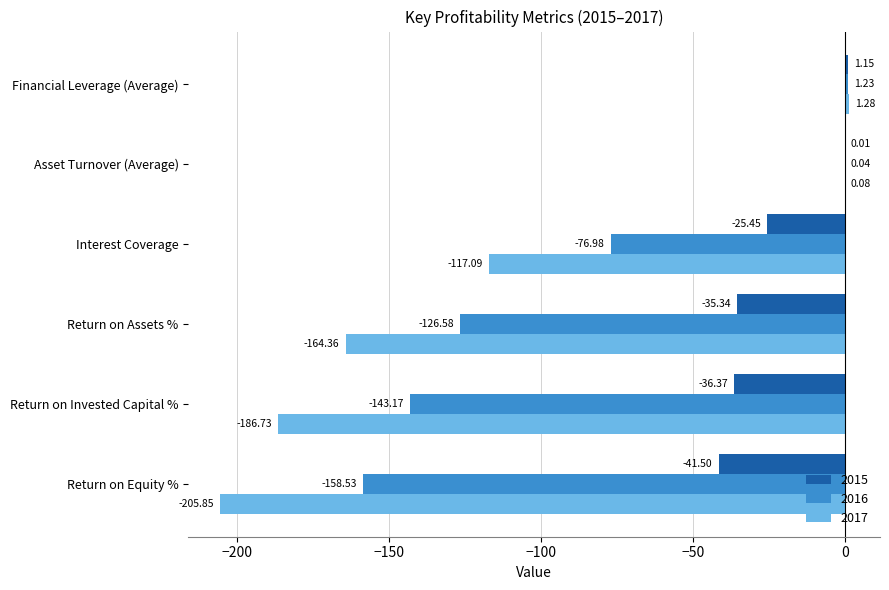

Where is 2015 nearest to the value -20?

Interest Coverage